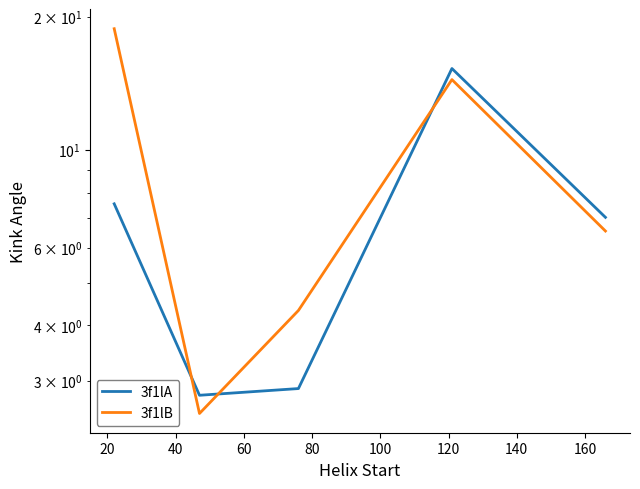

How many interior local valleys does the 3f1lA series have?

1